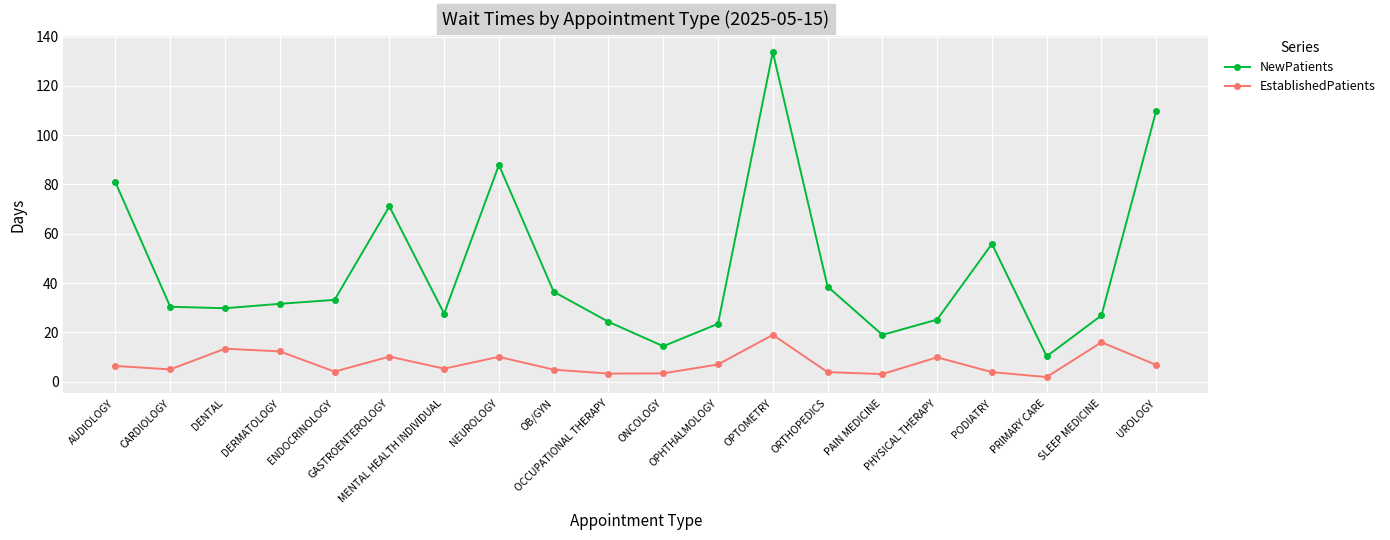

What is the total value across all series at UROLOGY?

116.7